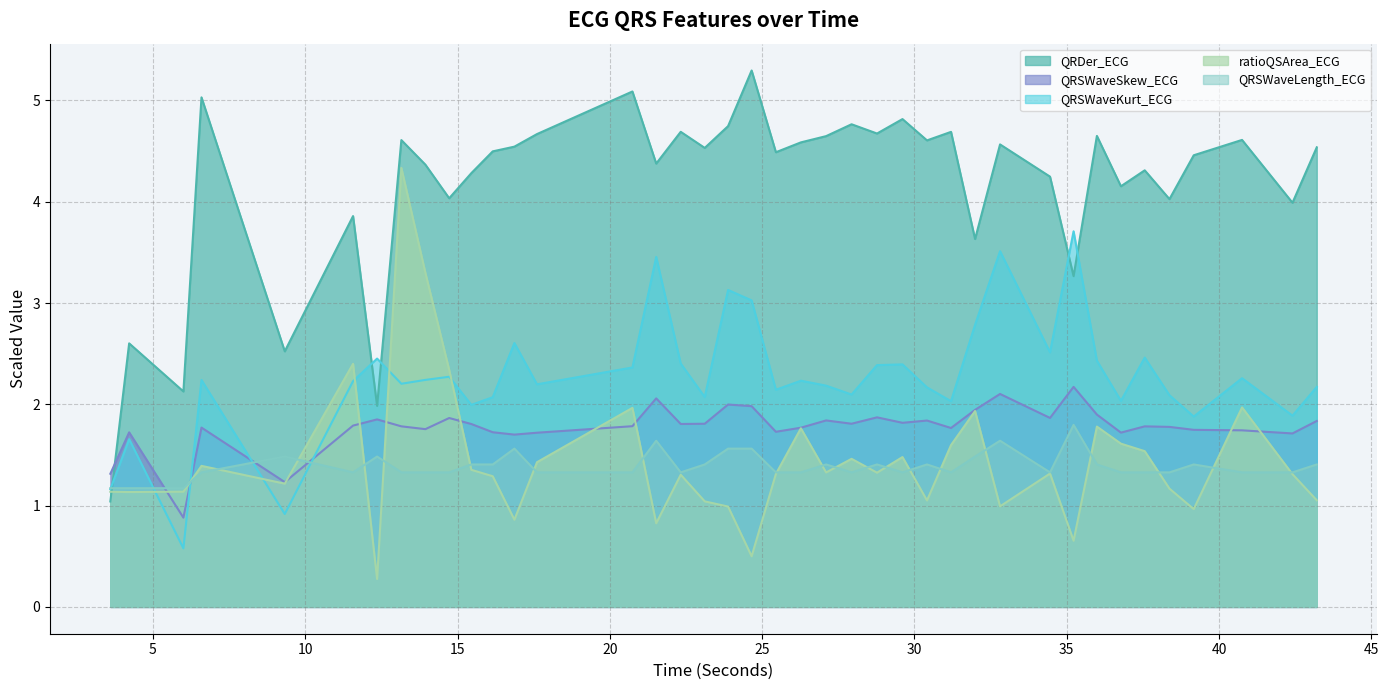

The QRDer_ECG series shows 1.5 at 3.6015625. True or false?

False